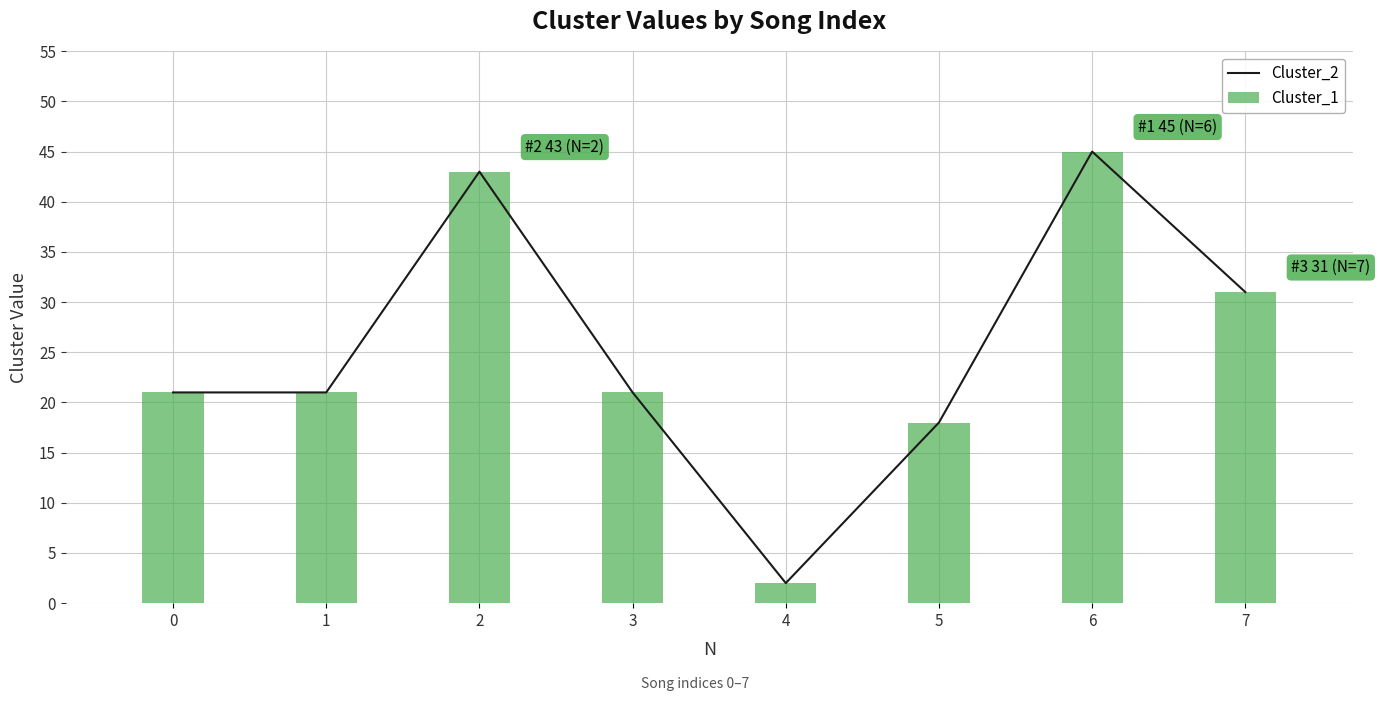

Reading left to right, extract all data points from this chart.

Cluster_2: 21	21	43	21	2	18	45	31
Cluster_1: 21	21	43	21	2	18	45	31